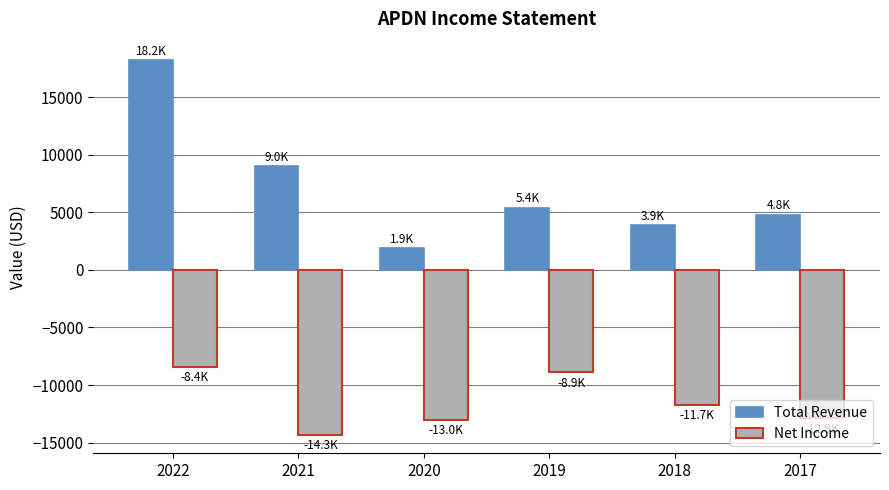

Are the bars horizontal?

No